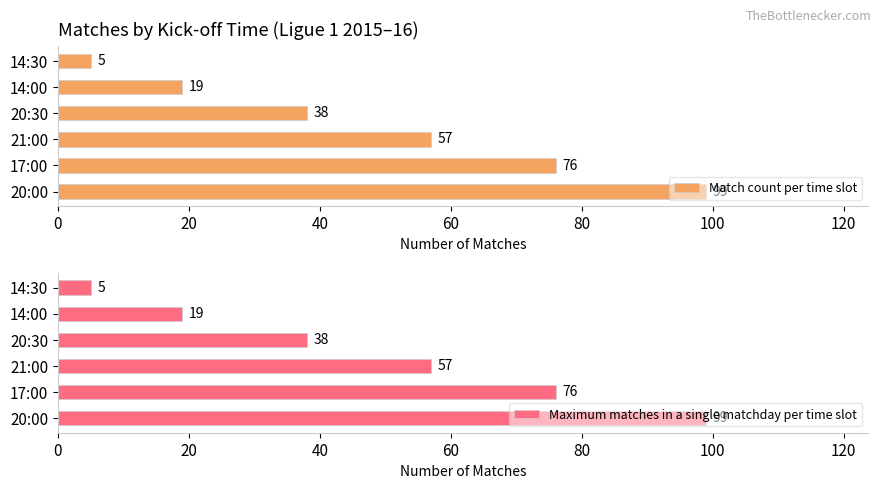

The value of Match count per time slot at 100 is 2. True or false?

False